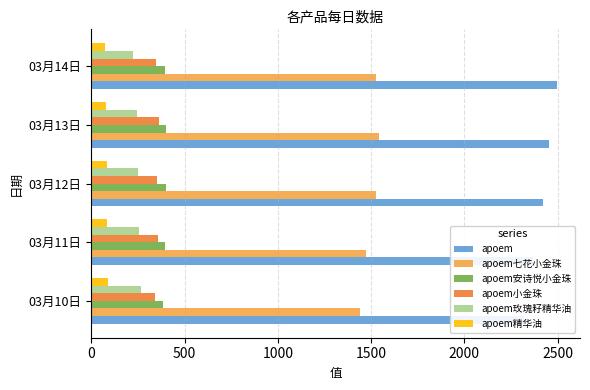

Which series has the largest range (max minus min)?

apoem